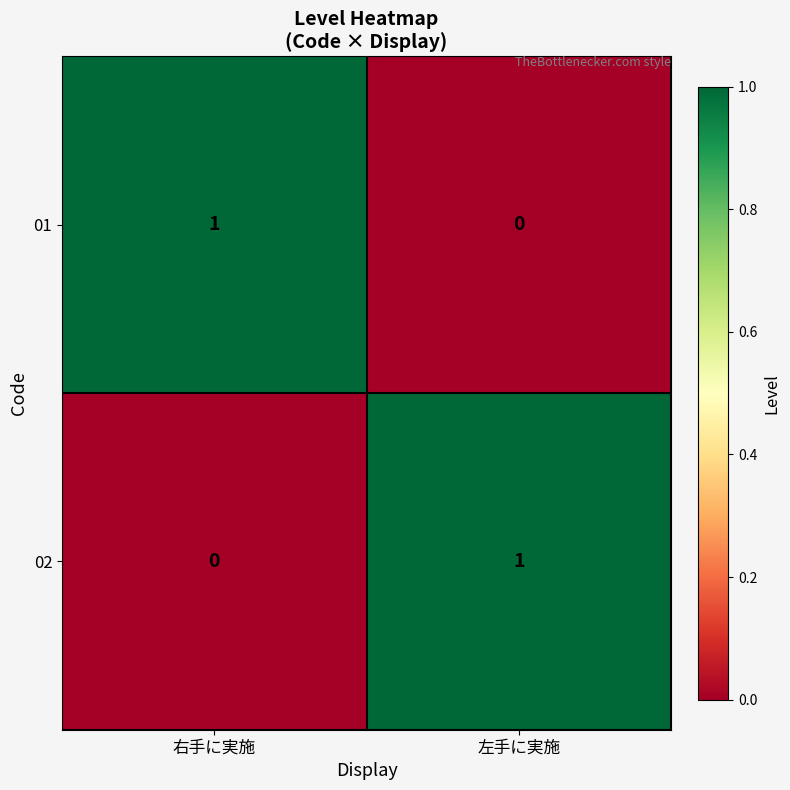

The 02 series shows 1 at 左手に実施. True or false?

True